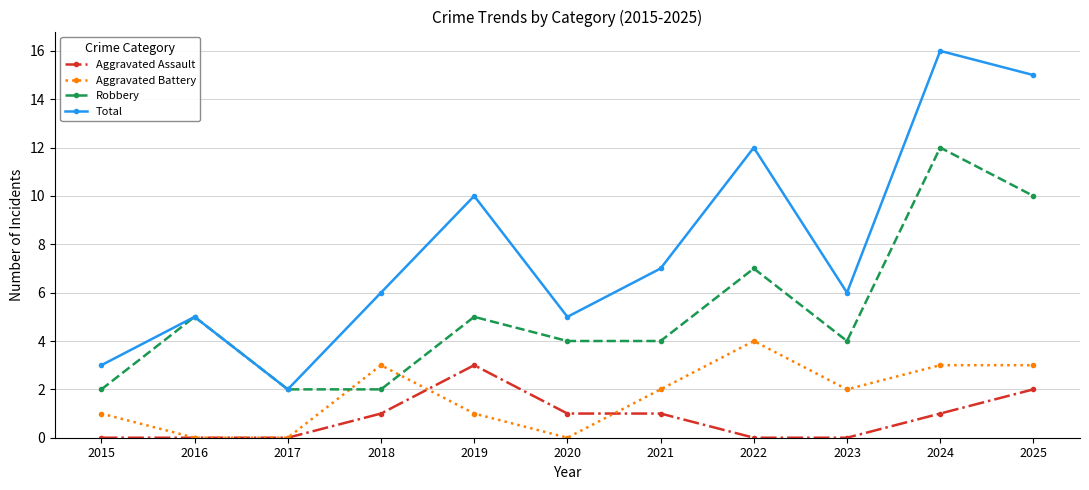

How many interior local valleys does the Total series have?

3